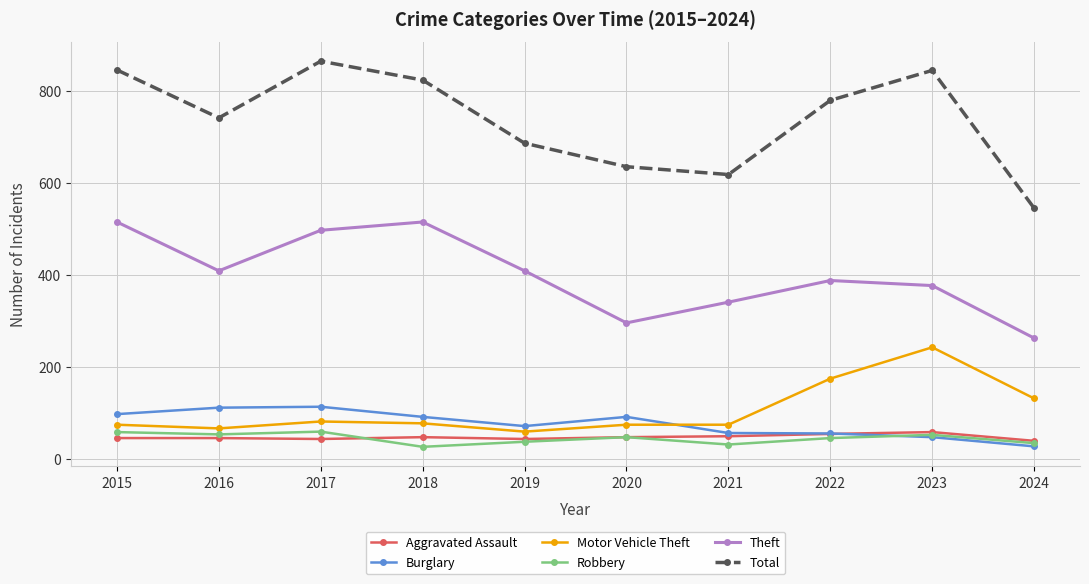

Is the value of Motor Vehicle Theft at 2021 greater than the value of Theft at 2024?

No